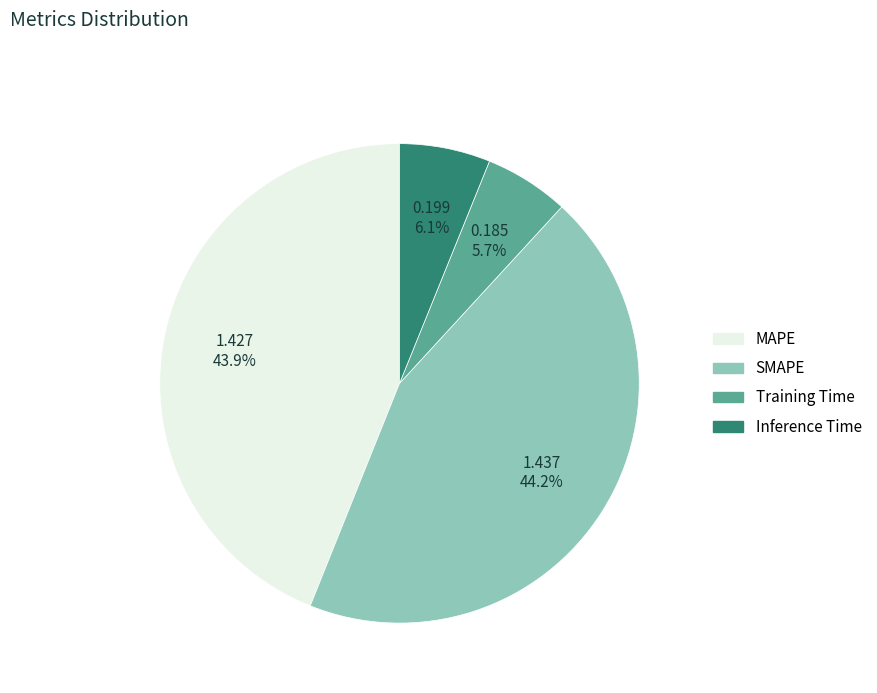

Between Inference Time and SMAPE, which is larger?

SMAPE